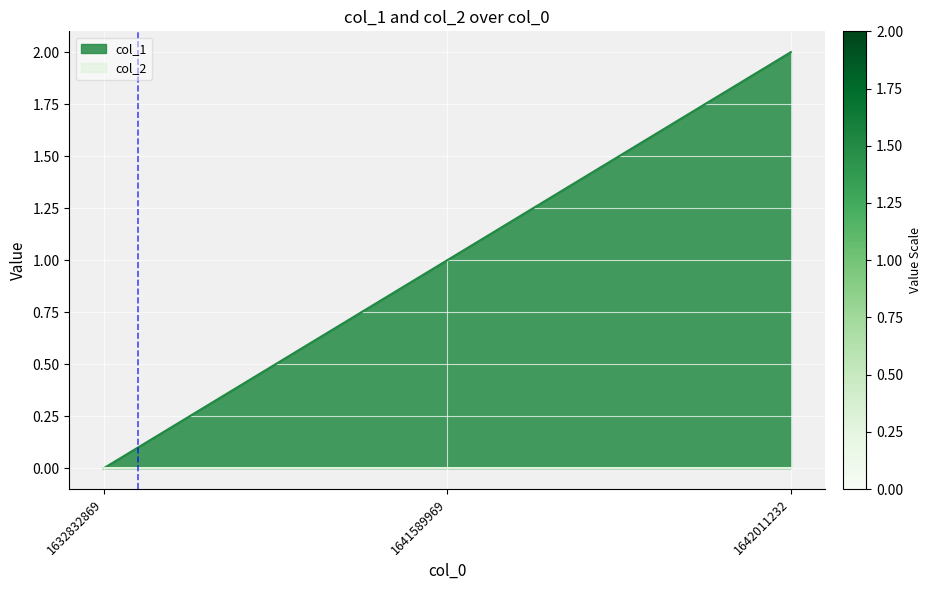

What is the value of the 3rd point from the left?

2